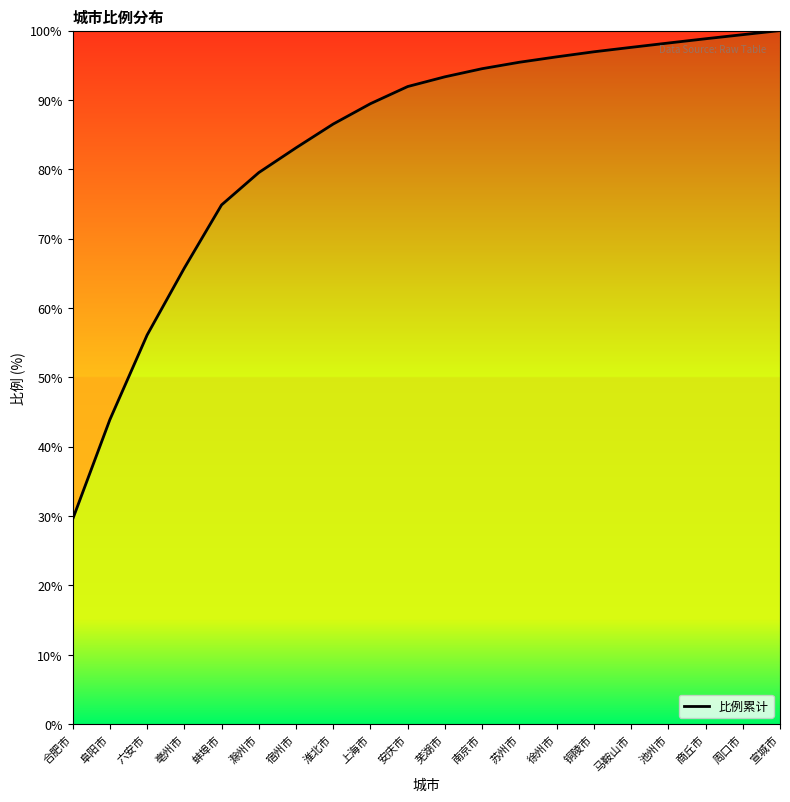

Where is the data nearest to the value 64?

亳州市